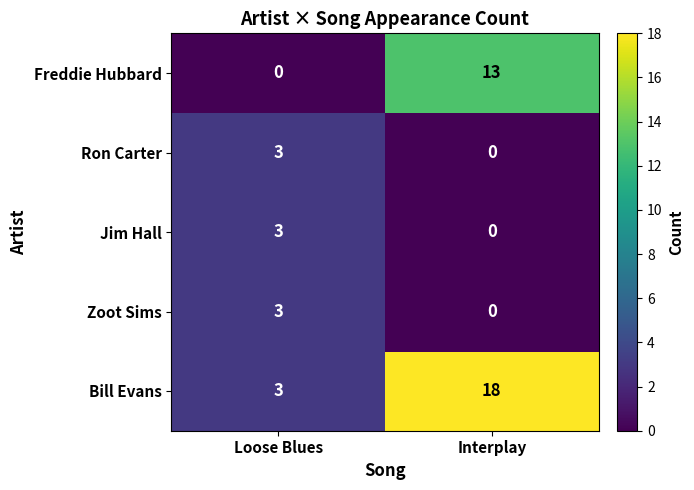

Rank the categories by Bill Evans value from lowest to highest.

Loose Blues, Interplay